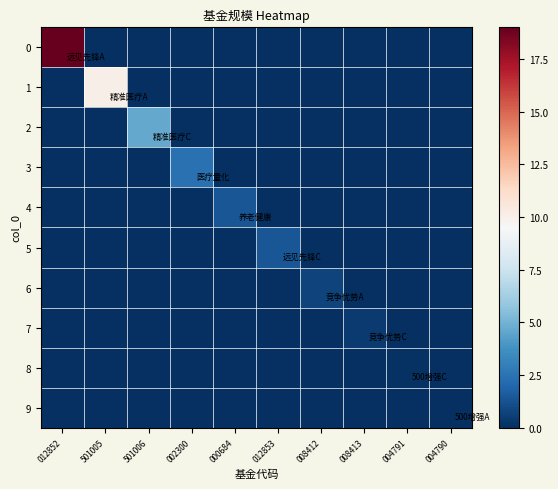

At how many categories does at least one series exceed 18?

1